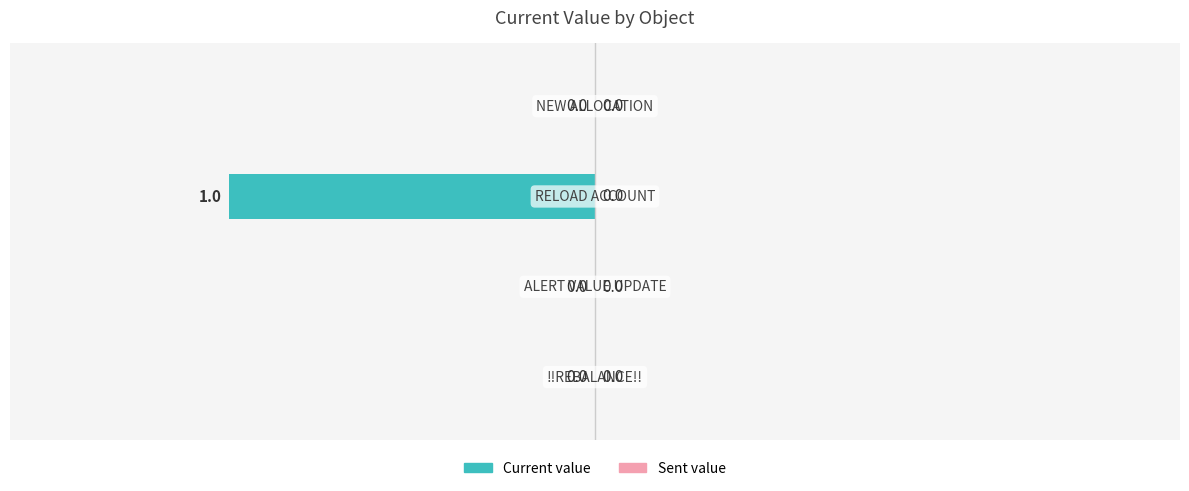

How many values are between 0 and 1?

3